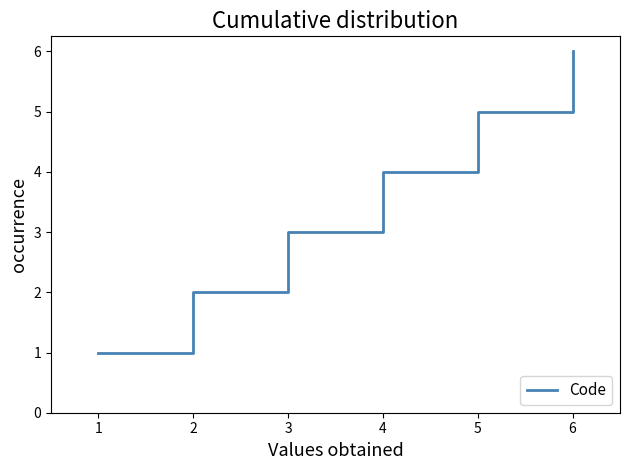

List the labels in order of value, smallest first.

1, 2, 3, 4, 5, 6